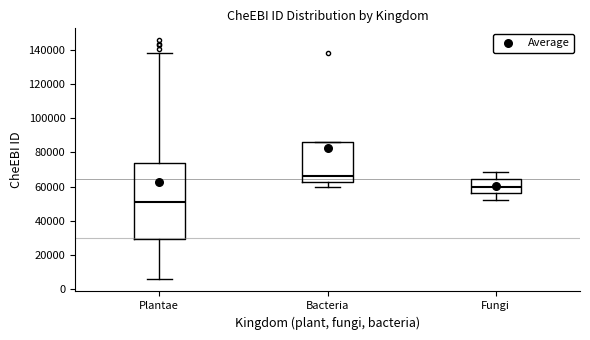

Reading left to right, read every box against the y-axis: the position of its median line, the range the box covers, and the ends of its whiskers. The values are not printed on the chart, so give them approximately, as read against the axis.

Plantae: median 50000, box 30000 to 74000, whiskers 6000 to 138000
Bacteria: median 66000, box 62000 to 86000, whiskers 60000 to 86000
Fungi: median 60000, box 56000 to 64000, whiskers 52000 to 68000